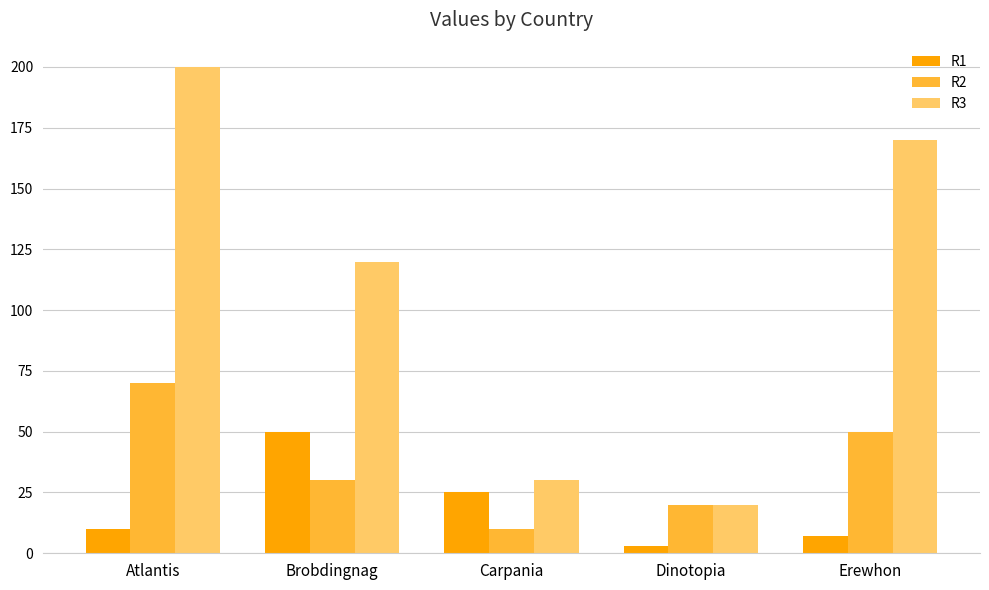

What are all the series names shown in the legend?

R1, R2, R3